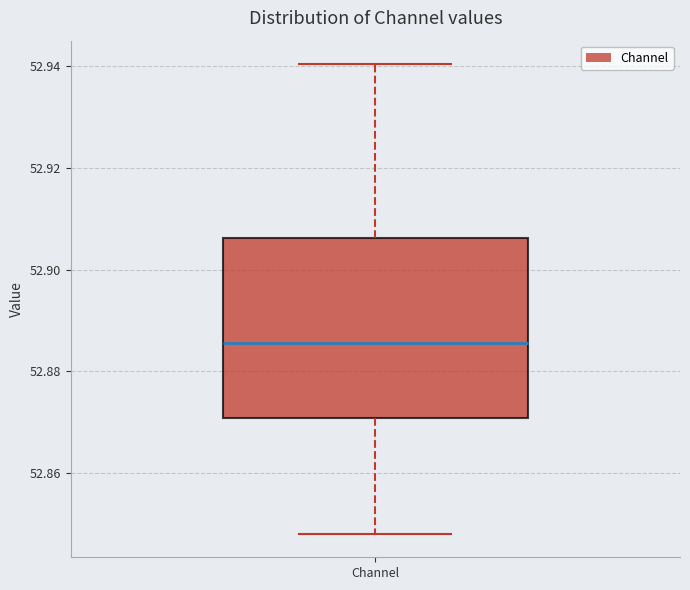

Transcribe this box plot: give where the median line is, the range the box spans, and where the two whiskers end, as read against the y-axis. The values are not printed on the chart, so give them approximately, as read against the axis.

median 52.886, box 52.870 to 52.906, whiskers 52.848 to 52.940